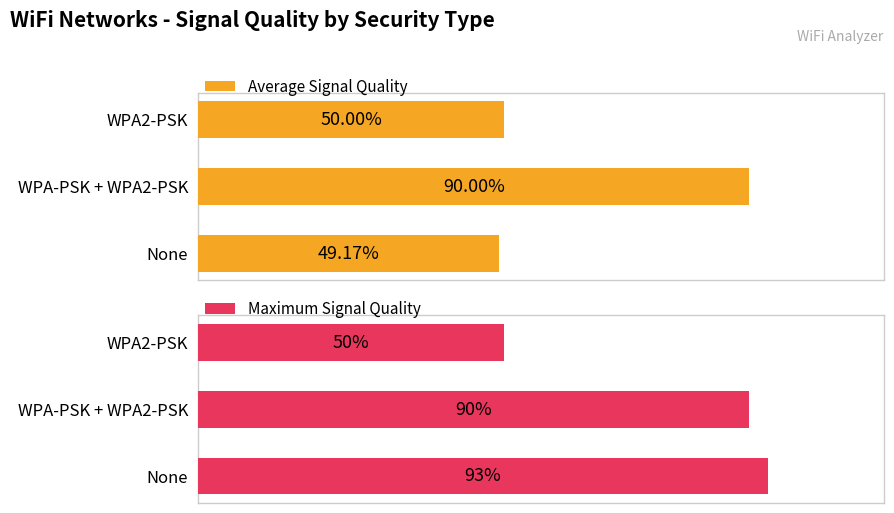

At which label does Maximum Signal Quality reach its peak?

None